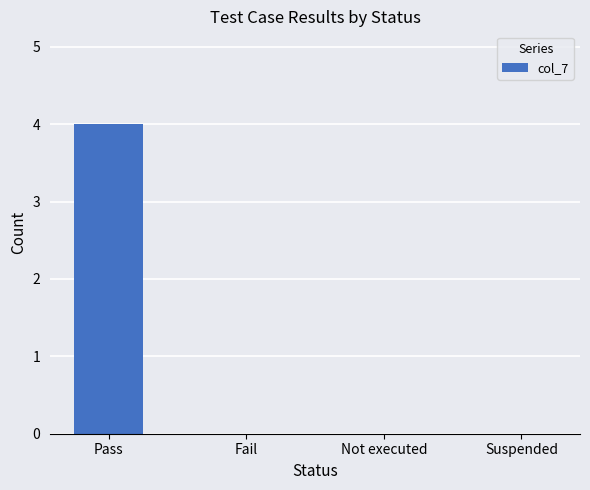

Reading left to right, what are all the values shown in this chart?

4	0	0	0